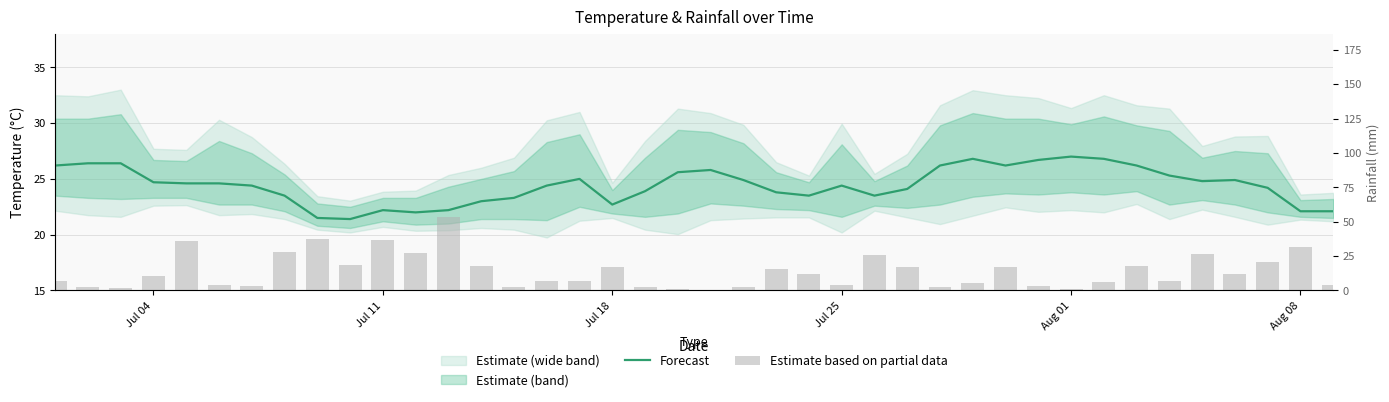

What is the greatest value displayed?

53.3